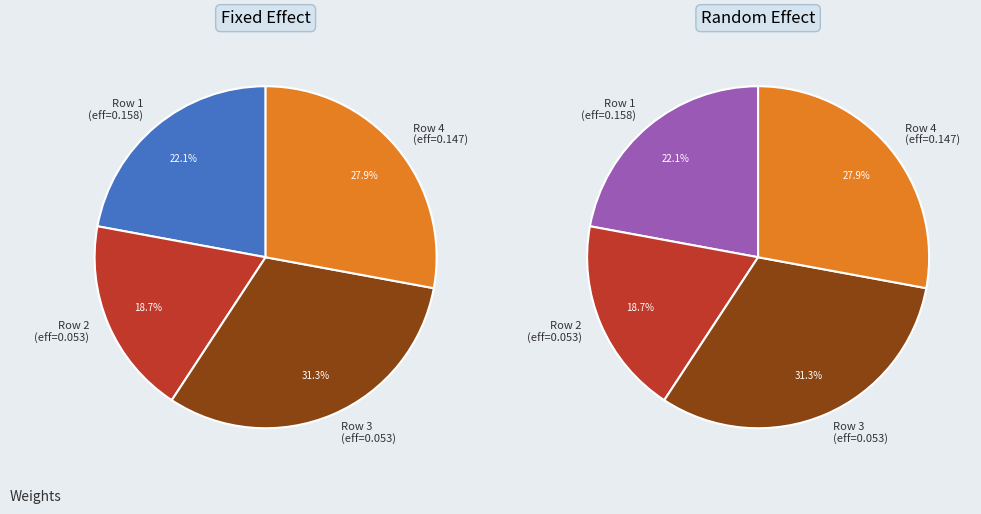

How many segments does this pie chart have?

4